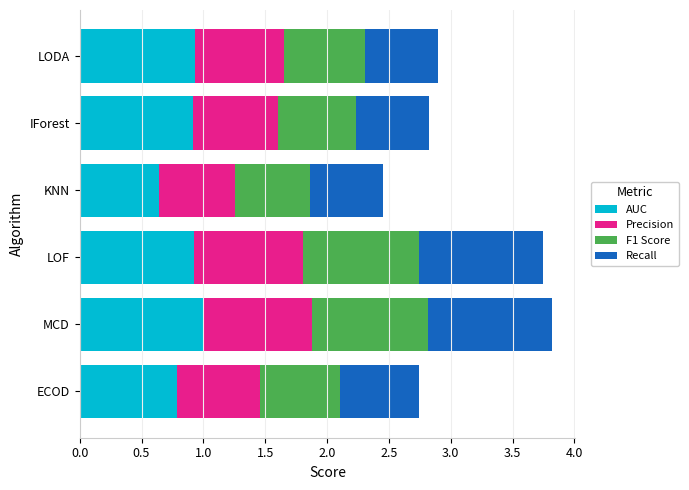

True or false: AUC has a value of 0.6 at KNN.

True